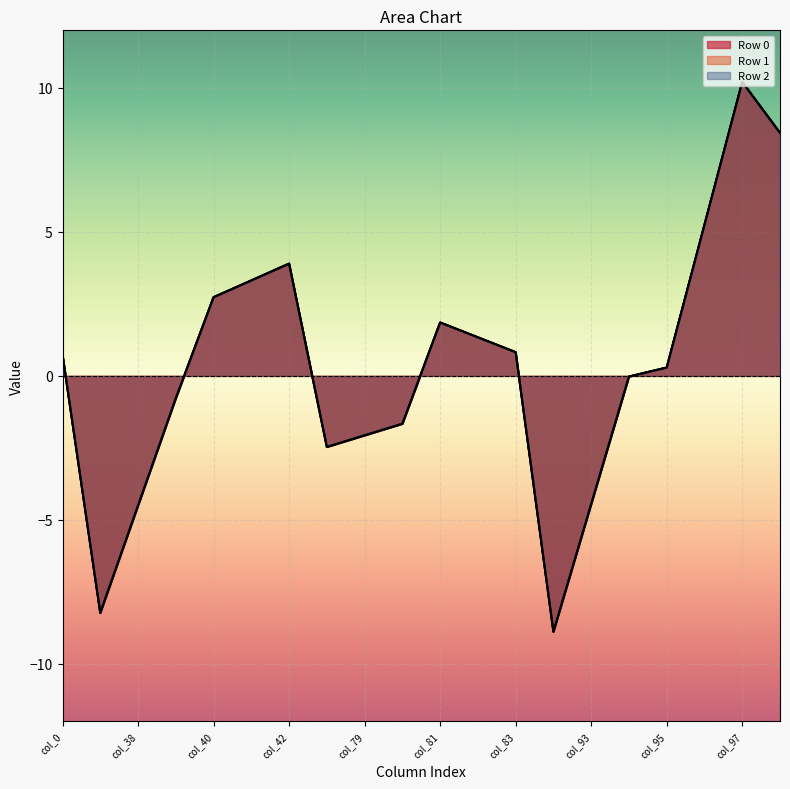

At which category does Row 1 reach its first local peak?

col_42